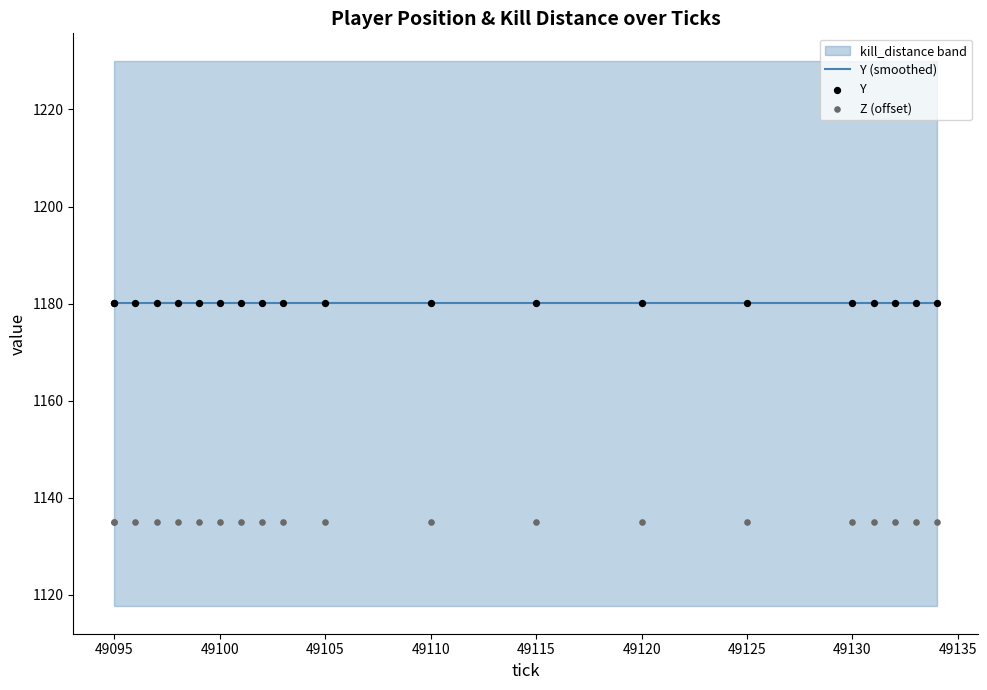

What is the total value across all series at 49130?

3495.2